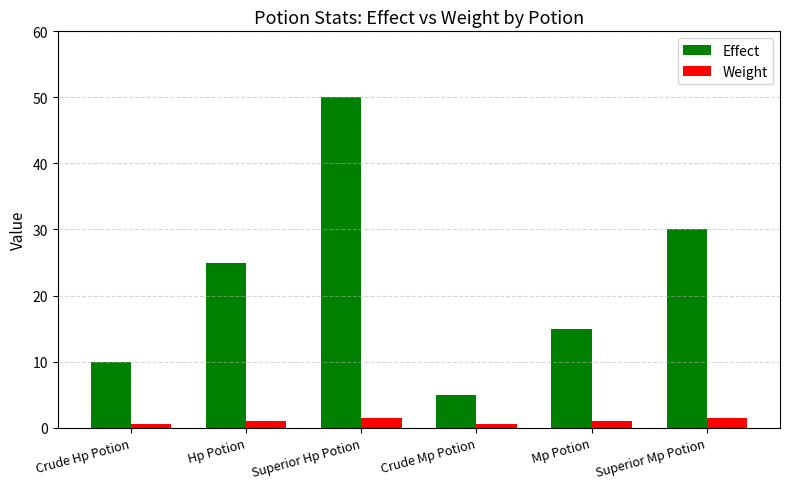

What is the difference between the highest and lowest values at Hp Potion?

24.0